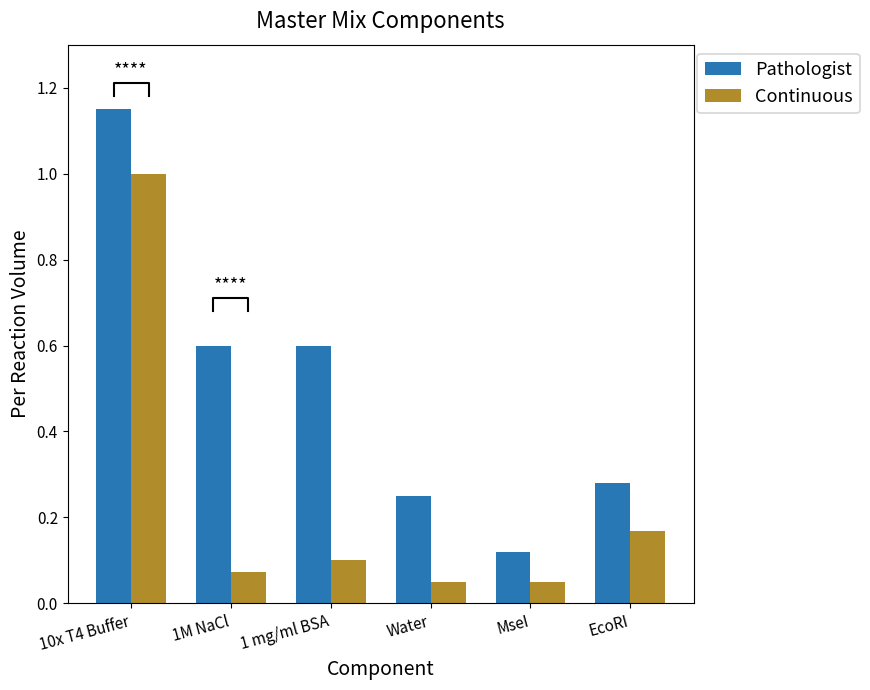

Which series has the widest spread of values?

Pathologist